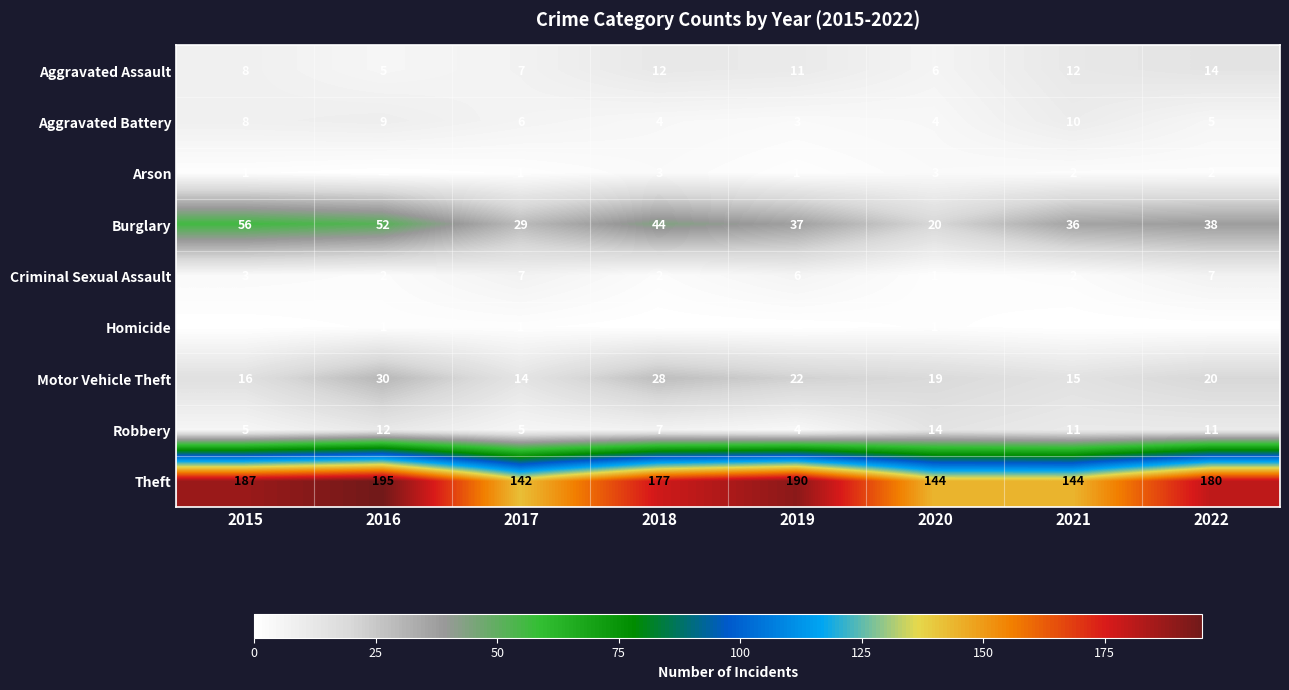

What is the maximum value shown in the chart?

195